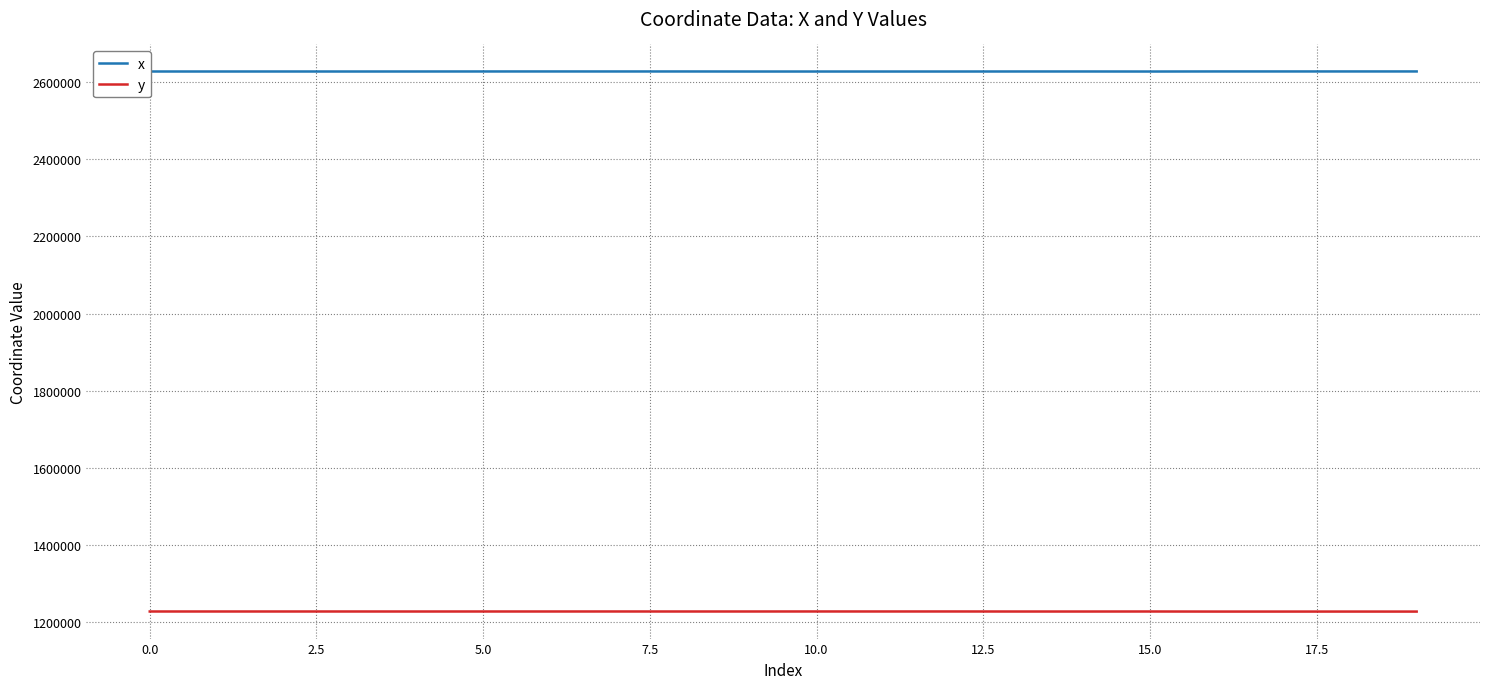

What is the lowest value of the x series?

2626863.9